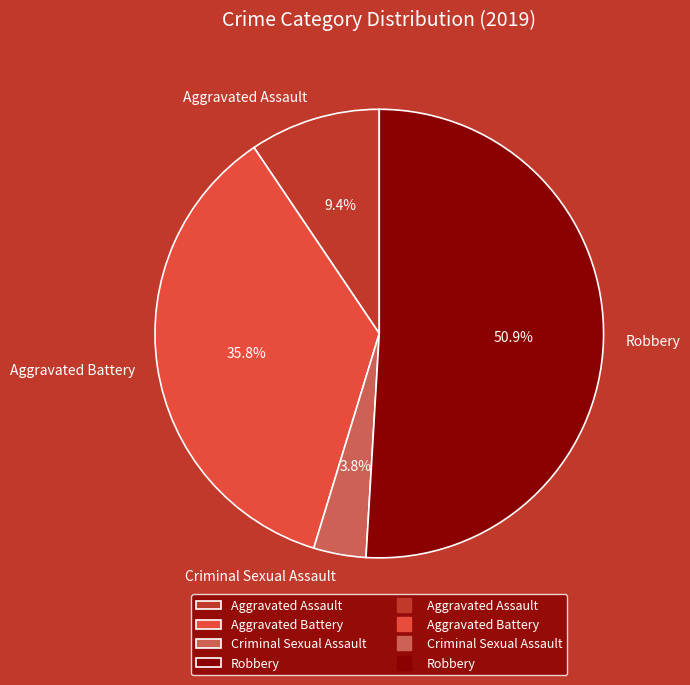

Which slice represents more than half of the pie?

Robbery